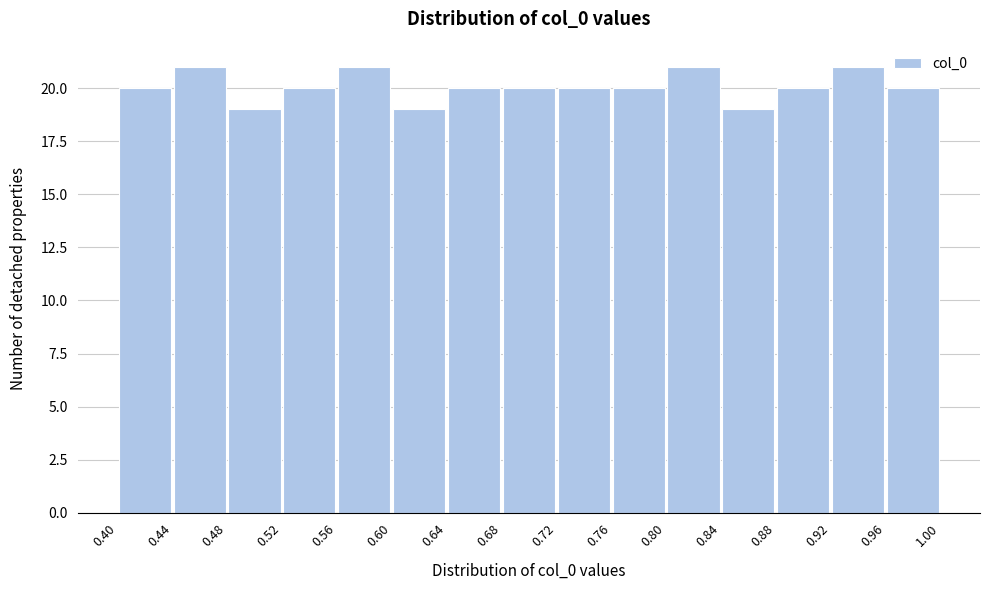

What is the height of the bar covering 0.64 to 0.68 on the x-axis? The values are not printed on the chart, so give them approximately, as read against the axis.

20